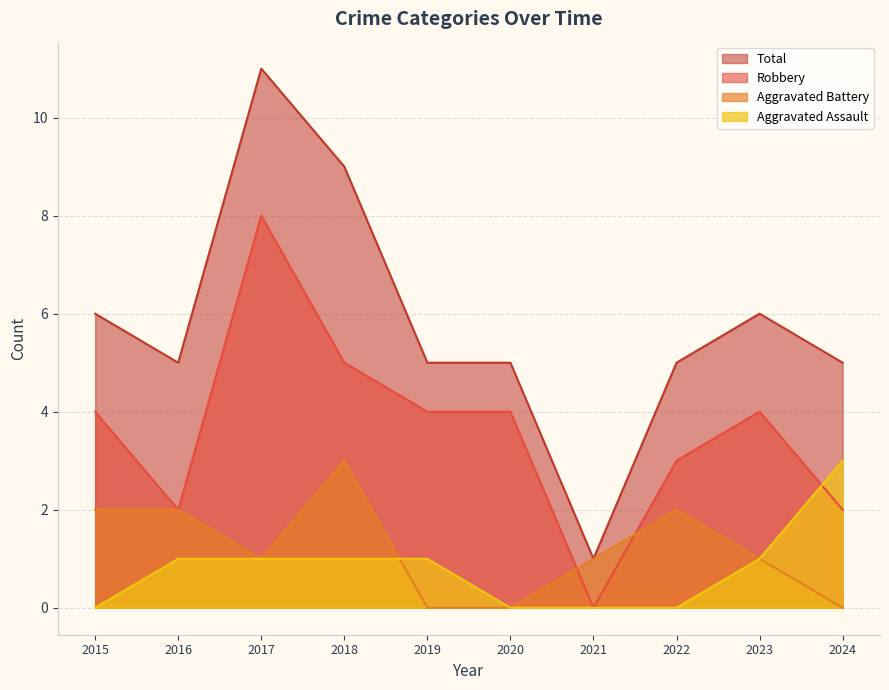

What is the sum of all Aggravated Assault values?

8